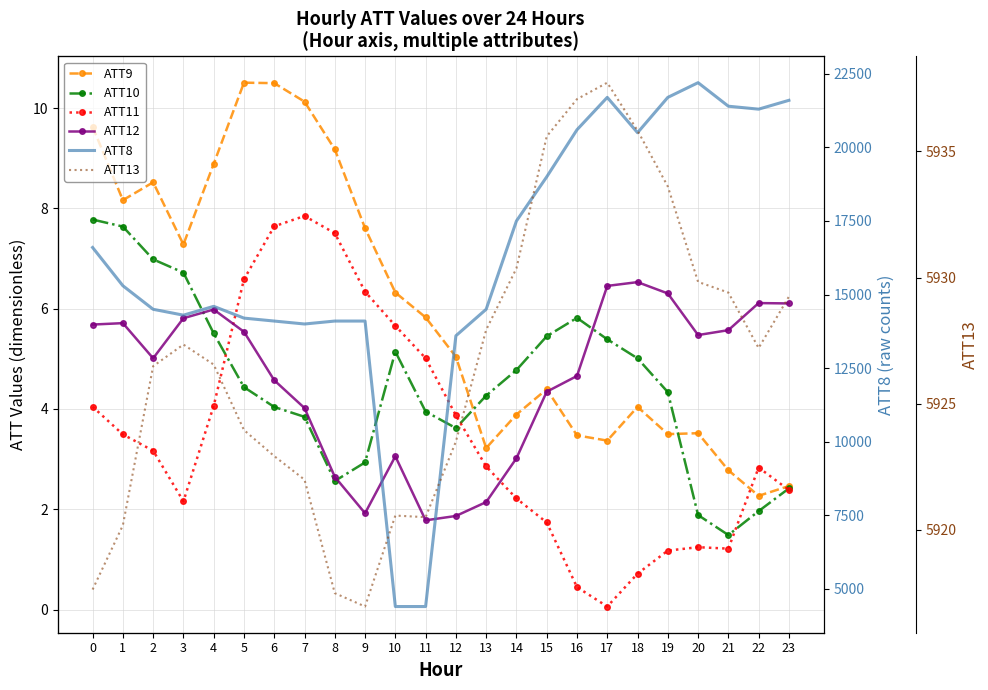

What is the difference between the ATT13 values at 18 and 8?

18.3